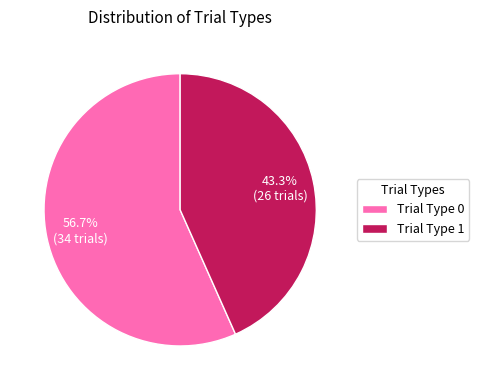

What is the largest slice in the pie chart?

Trial Type 0